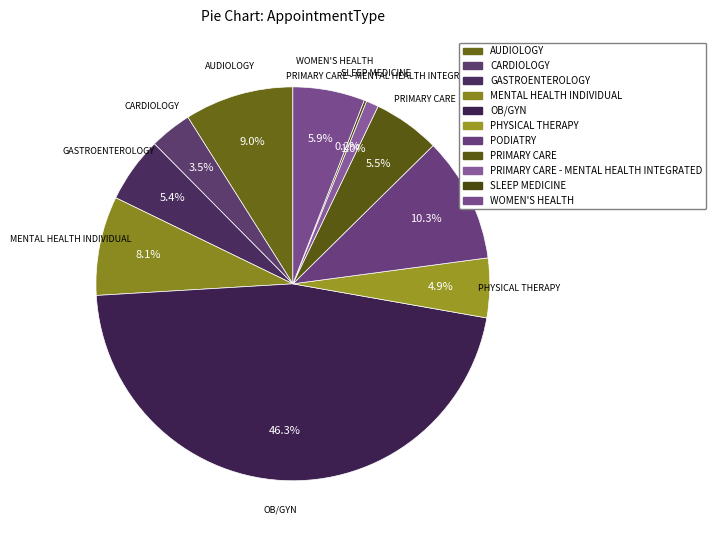

Between PODIATRY and CARDIOLOGY, which is larger?

PODIATRY